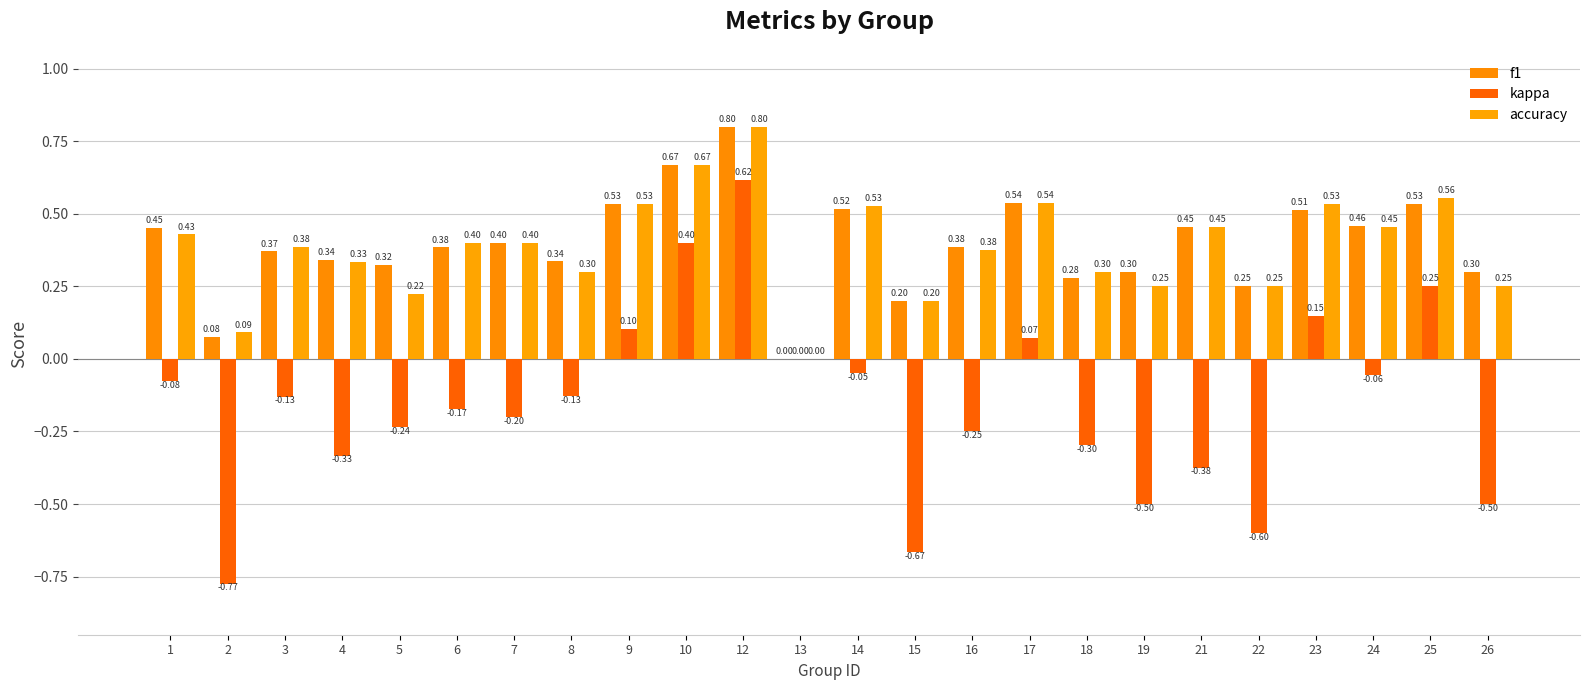

At 26, list the series in order from largest to smallest.

f1, accuracy, kappa